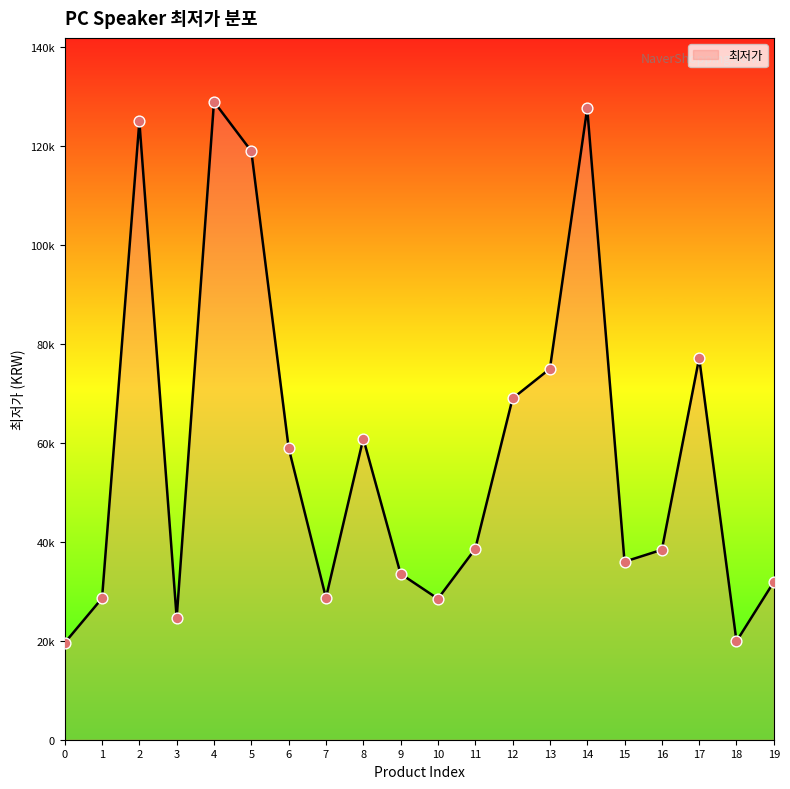

What is the change in value from 14 to 15?

-91640